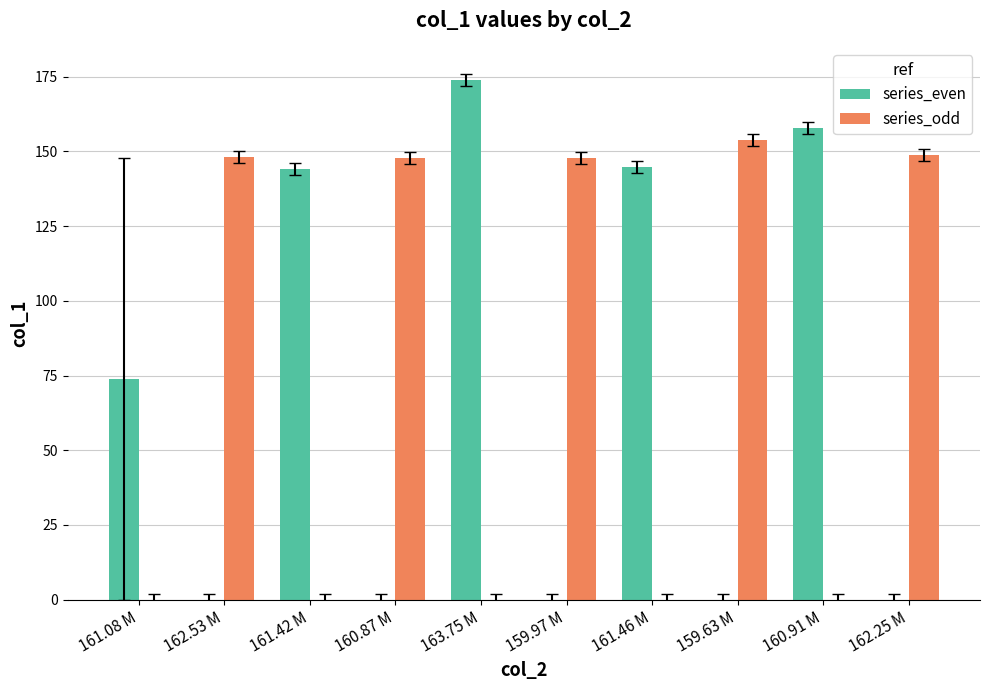

How many data points in series_odd are above 147?

5